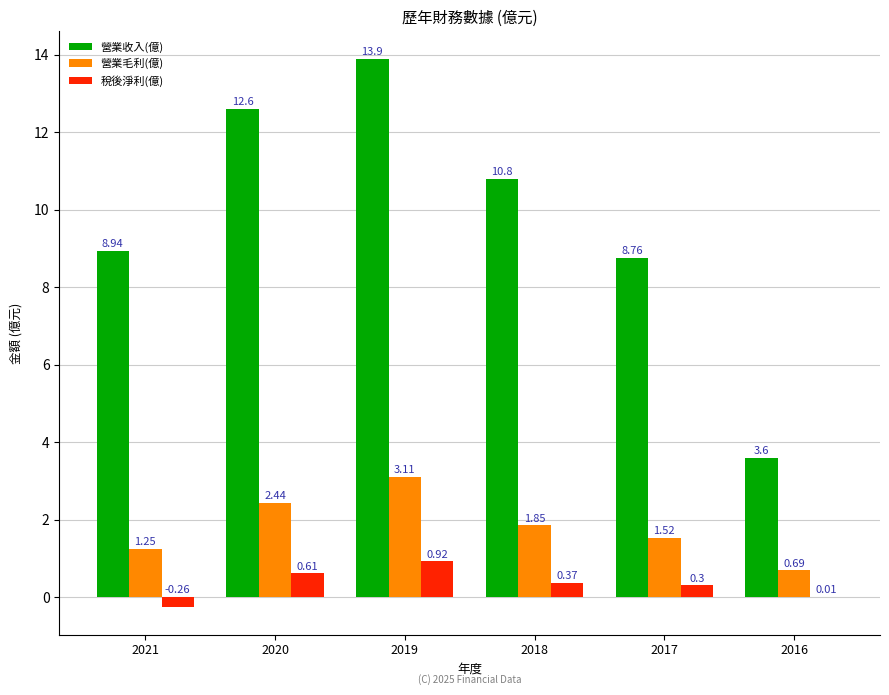

At which label does 營業收入(億) reach its peak?

2019